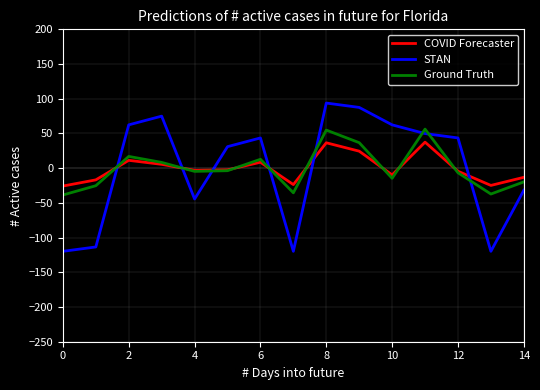

How many values in the COVID Forecaster series are below -3?

8